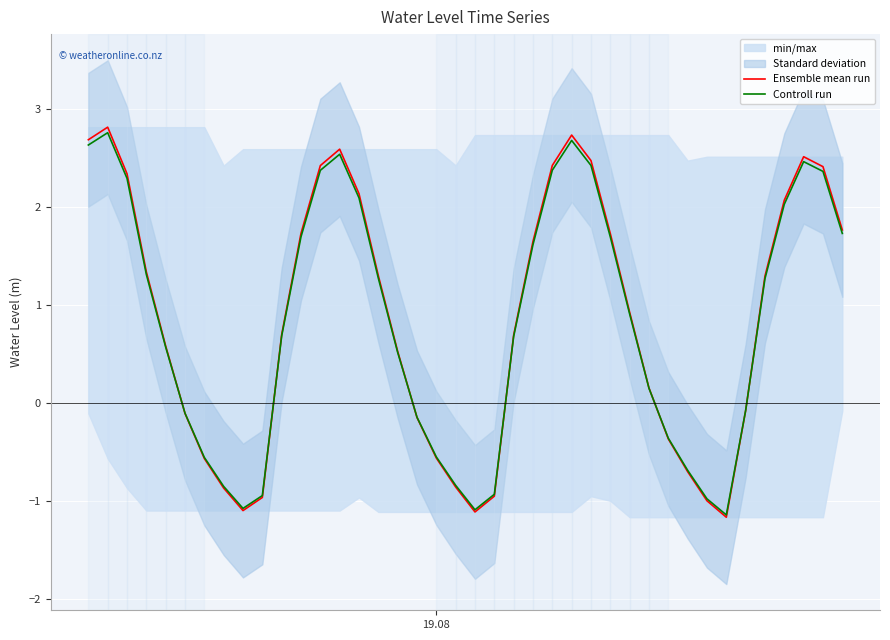

What is the highest value of the Ensemble mean run series?

2.8